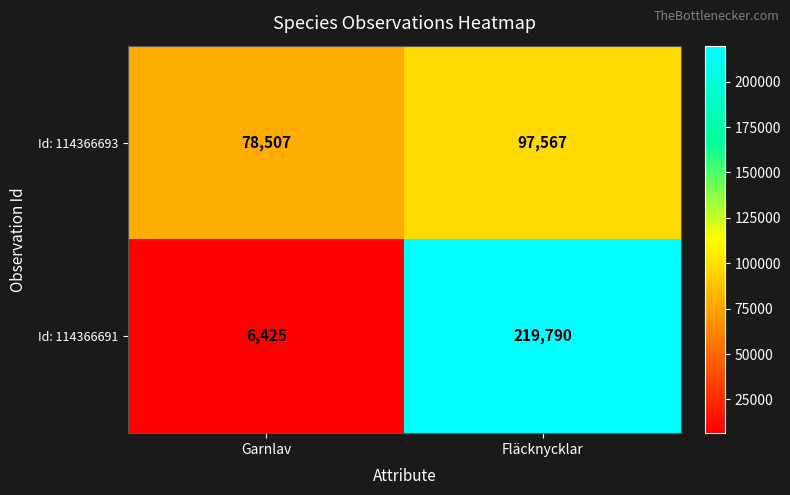

What is the difference between the highest and lowest values at Fläcknycklar?

122223